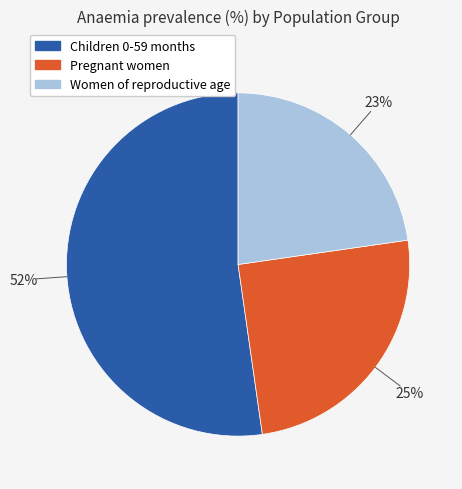

Is there any slice that represents more than half of the pie?

Yes